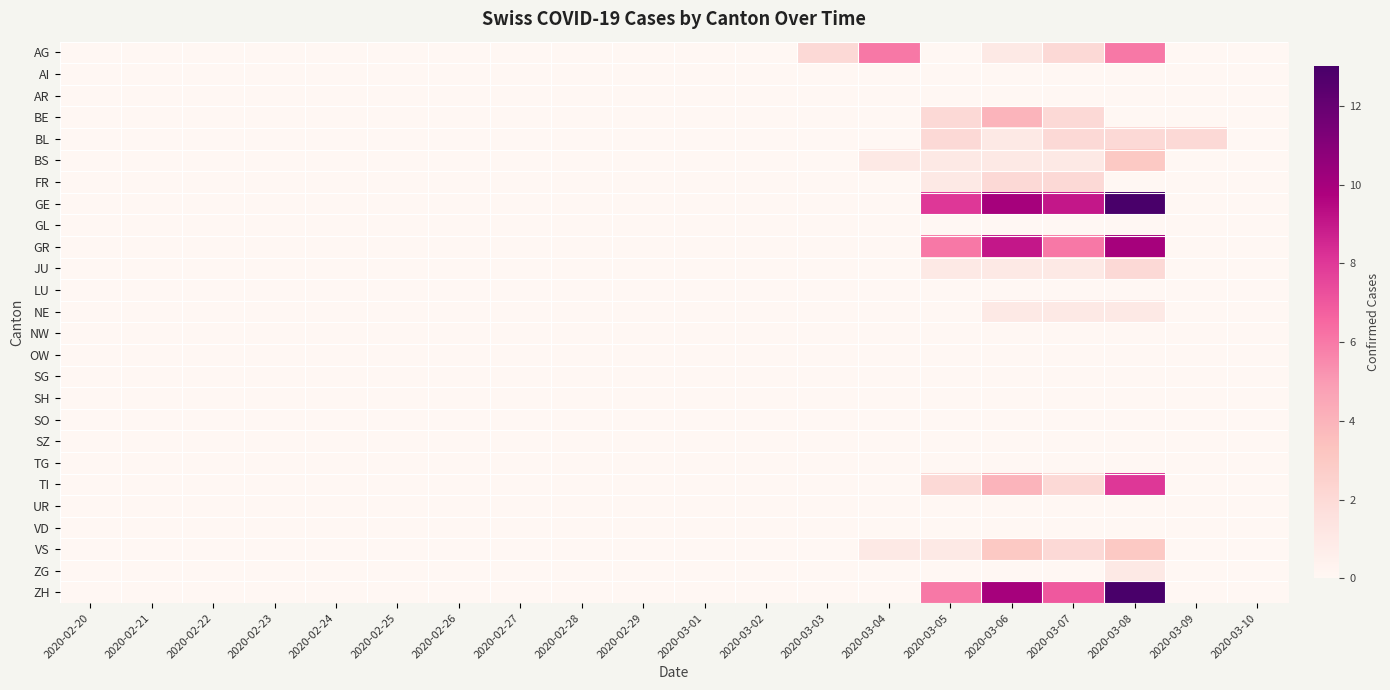

Reading right to left, extract all data points from this chart.

AG: 2020-03-10=0	2020-03-09=0	2020-03-08=6	2020-03-07=2	2020-03-06=1	2020-03-05=0	2020-03-04=6	2020-03-03=2	2020-03-02=0	2020-03-01=0	2020-02-29=0	2020-02-28=0	2020-02-27=0	2020-02-26=0	2020-02-25=0	2020-02-24=0	2020-02-23=0	2020-02-22=0	2020-02-21=0	2020-02-20=0
AI: 2020-03-10=0	2020-03-09=0	2020-03-08=0	2020-03-07=0	2020-03-06=0	2020-03-05=0	2020-03-04=0	2020-03-03=0	2020-03-02=0	2020-03-01=0	2020-02-29=0	2020-02-28=0	2020-02-27=0	2020-02-26=0	2020-02-25=0	2020-02-24=0	2020-02-23=0	2020-02-22=0	2020-02-21=0	2020-02-20=0
AR: 2020-03-10=0	2020-03-09=0	2020-03-08=0	2020-03-07=0	2020-03-06=0	2020-03-05=0	2020-03-04=0	2020-03-03=0	2020-03-02=0	2020-03-01=0	2020-02-29=0	2020-02-28=0	2020-02-27=0	2020-02-26=0	2020-02-25=0	2020-02-24=0	2020-02-23=0	2020-02-22=0	2020-02-21=0	2020-02-20=0
BE: 2020-03-10=0	2020-03-09=0	2020-03-08=0	2020-03-07=2	2020-03-06=4	2020-03-05=2	2020-03-04=0	2020-03-03=0	2020-03-02=0	2020-03-01=0	2020-02-29=0	2020-02-28=0	2020-02-27=0	2020-02-26=0	2020-02-25=0	2020-02-24=0	2020-02-23=0	2020-02-22=0	2020-02-21=0	2020-02-20=0
BL: 2020-03-10=0	2020-03-09=2	2020-03-08=2	2020-03-07=2	2020-03-06=1	2020-03-05=2	2020-03-04=0	2020-03-03=0	2020-03-02=0	2020-03-01=0	2020-02-29=0	2020-02-28=0	2020-02-27=0	2020-02-26=0	2020-02-25=0	2020-02-24=0	2020-02-23=0	2020-02-22=0	2020-02-21=0	2020-02-20=0
BS: 2020-03-10=0	2020-03-09=0	2020-03-08=3	2020-03-07=1	2020-03-06=1	2020-03-05=1	2020-03-04=1	2020-03-03=0	2020-03-02=0	2020-03-01=0	2020-02-29=0	2020-02-28=0	2020-02-27=0	2020-02-26=0	2020-02-25=0	2020-02-24=0	2020-02-23=0	2020-02-22=0	2020-02-21=0	2020-02-20=0
FR: 2020-03-10=0	2020-03-09=0	2020-03-08=0	2020-03-07=2	2020-03-06=2	2020-03-05=1	2020-03-04=0	2020-03-03=0	2020-03-02=0	2020-03-01=0	2020-02-29=0	2020-02-28=0	2020-02-27=0	2020-02-26=0	2020-02-25=0	2020-02-24=0	2020-02-23=0	2020-02-22=0	2020-02-21=0	2020-02-20=0
GE: 2020-03-10=0	2020-03-09=0	2020-03-08=13	2020-03-07=9	2020-03-06=10	2020-03-05=8	2020-03-04=0	2020-03-03=0	2020-03-02=0	2020-03-01=0	2020-02-29=0	2020-02-28=0	2020-02-27=0	2020-02-26=0	2020-02-25=0	2020-02-24=0	2020-02-23=0	2020-02-22=0	2020-02-21=0	2020-02-20=0
GL: 2020-03-10=0	2020-03-09=0	2020-03-08=0	2020-03-07=0	2020-03-06=0	2020-03-05=0	2020-03-04=0	2020-03-03=0	2020-03-02=0	2020-03-01=0	2020-02-29=0	2020-02-28=0	2020-02-27=0	2020-02-26=0	2020-02-25=0	2020-02-24=0	2020-02-23=0	2020-02-22=0	2020-02-21=0	2020-02-20=0
GR: 2020-03-10=0	2020-03-09=0	2020-03-08=10	2020-03-07=6	2020-03-06=9	2020-03-05=6	2020-03-04=0	2020-03-03=0	2020-03-02=0	2020-03-01=0	2020-02-29=0	2020-02-28=0	2020-02-27=0	2020-02-26=0	2020-02-25=0	2020-02-24=0	2020-02-23=0	2020-02-22=0	2020-02-21=0	2020-02-20=0
JU: 2020-03-10=0	2020-03-09=0	2020-03-08=2	2020-03-07=1	2020-03-06=1	2020-03-05=1	2020-03-04=0	2020-03-03=0	2020-03-02=0	2020-03-01=0	2020-02-29=0	2020-02-28=0	2020-02-27=0	2020-02-26=0	2020-02-25=0	2020-02-24=0	2020-02-23=0	2020-02-22=0	2020-02-21=0	2020-02-20=0
LU: 2020-03-10=0	2020-03-09=0	2020-03-08=0	2020-03-07=0	2020-03-06=0	2020-03-05=0	2020-03-04=0	2020-03-03=0	2020-03-02=0	2020-03-01=0	2020-02-29=0	2020-02-28=0	2020-02-27=0	2020-02-26=0	2020-02-25=0	2020-02-24=0	2020-02-23=0	2020-02-22=0	2020-02-21=0	2020-02-20=0
NE: 2020-03-10=0	2020-03-09=0	2020-03-08=1	2020-03-07=1	2020-03-06=1	2020-03-05=0	2020-03-04=0	2020-03-03=0	2020-03-02=0	2020-03-01=0	2020-02-29=0	2020-02-28=0	2020-02-27=0	2020-02-26=0	2020-02-25=0	2020-02-24=0	2020-02-23=0	2020-02-22=0	2020-02-21=0	2020-02-20=0
NW: 2020-03-10=0	2020-03-09=0	2020-03-08=0	2020-03-07=0	2020-03-06=0	2020-03-05=0	2020-03-04=0	2020-03-03=0	2020-03-02=0	2020-03-01=0	2020-02-29=0	2020-02-28=0	2020-02-27=0	2020-02-26=0	2020-02-25=0	2020-02-24=0	2020-02-23=0	2020-02-22=0	2020-02-21=0	2020-02-20=0
OW: 2020-03-10=0	2020-03-09=0	2020-03-08=0	2020-03-07=0	2020-03-06=0	2020-03-05=0	2020-03-04=0	2020-03-03=0	2020-03-02=0	2020-03-01=0	2020-02-29=0	2020-02-28=0	2020-02-27=0	2020-02-26=0	2020-02-25=0	2020-02-24=0	2020-02-23=0	2020-02-22=0	2020-02-21=0	2020-02-20=0
SG: 2020-03-10=0	2020-03-09=0	2020-03-08=0	2020-03-07=0	2020-03-06=0	2020-03-05=0	2020-03-04=0	2020-03-03=0	2020-03-02=0	2020-03-01=0	2020-02-29=0	2020-02-28=0	2020-02-27=0	2020-02-26=0	2020-02-25=0	2020-02-24=0	2020-02-23=0	2020-02-22=0	2020-02-21=0	2020-02-20=0
SH: 2020-03-10=0	2020-03-09=0	2020-03-08=0	2020-03-07=0	2020-03-06=0	2020-03-05=0	2020-03-04=0	2020-03-03=0	2020-03-02=0	2020-03-01=0	2020-02-29=0	2020-02-28=0	2020-02-27=0	2020-02-26=0	2020-02-25=0	2020-02-24=0	2020-02-23=0	2020-02-22=0	2020-02-21=0	2020-02-20=0
SO: 2020-03-10=0	2020-03-09=0	2020-03-08=0	2020-03-07=0	2020-03-06=0	2020-03-05=0	2020-03-04=0	2020-03-03=0	2020-03-02=0	2020-03-01=0	2020-02-29=0	2020-02-28=0	2020-02-27=0	2020-02-26=0	2020-02-25=0	2020-02-24=0	2020-02-23=0	2020-02-22=0	2020-02-21=0	2020-02-20=0
SZ: 2020-03-10=0	2020-03-09=0	2020-03-08=0	2020-03-07=0	2020-03-06=0	2020-03-05=0	2020-03-04=0	2020-03-03=0	2020-03-02=0	2020-03-01=0	2020-02-29=0	2020-02-28=0	2020-02-27=0	2020-02-26=0	2020-02-25=0	2020-02-24=0	2020-02-23=0	2020-02-22=0	2020-02-21=0	2020-02-20=0
TG: 2020-03-10=0	2020-03-09=0	2020-03-08=0	2020-03-07=0	2020-03-06=0	2020-03-05=0	2020-03-04=0	2020-03-03=0	2020-03-02=0	2020-03-01=0	2020-02-29=0	2020-02-28=0	2020-02-27=0	2020-02-26=0	2020-02-25=0	2020-02-24=0	2020-02-23=0	2020-02-22=0	2020-02-21=0	2020-02-20=0
TI: 2020-03-10=0	2020-03-09=0	2020-03-08=8	2020-03-07=2	2020-03-06=4	2020-03-05=2	2020-03-04=0	2020-03-03=0	2020-03-02=0	2020-03-01=0	2020-02-29=0	2020-02-28=0	2020-02-27=0	2020-02-26=0	2020-02-25=0	2020-02-24=0	2020-02-23=0	2020-02-22=0	2020-02-21=0	2020-02-20=0
UR: 2020-03-10=0	2020-03-09=0	2020-03-08=0	2020-03-07=0	2020-03-06=0	2020-03-05=0	2020-03-04=0	2020-03-03=0	2020-03-02=0	2020-03-01=0	2020-02-29=0	2020-02-28=0	2020-02-27=0	2020-02-26=0	2020-02-25=0	2020-02-24=0	2020-02-23=0	2020-02-22=0	2020-02-21=0	2020-02-20=0
VD: 2020-03-10=0	2020-03-09=0	2020-03-08=0	2020-03-07=0	2020-03-06=0	2020-03-05=0	2020-03-04=0	2020-03-03=0	2020-03-02=0	2020-03-01=0	2020-02-29=0	2020-02-28=0	2020-02-27=0	2020-02-26=0	2020-02-25=0	2020-02-24=0	2020-02-23=0	2020-02-22=0	2020-02-21=0	2020-02-20=0
VS: 2020-03-10=0	2020-03-09=0	2020-03-08=3	2020-03-07=2	2020-03-06=3	2020-03-05=1	2020-03-04=1	2020-03-03=0	2020-03-02=0	2020-03-01=0	2020-02-29=0	2020-02-28=0	2020-02-27=0	2020-02-26=0	2020-02-25=0	2020-02-24=0	2020-02-23=0	2020-02-22=0	2020-02-21=0	2020-02-20=0
ZG: 2020-03-10=0	2020-03-09=0	2020-03-08=1	2020-03-07=0	2020-03-06=0	2020-03-05=0	2020-03-04=0	2020-03-03=0	2020-03-02=0	2020-03-01=0	2020-02-29=0	2020-02-28=0	2020-02-27=0	2020-02-26=0	2020-02-25=0	2020-02-24=0	2020-02-23=0	2020-02-22=0	2020-02-21=0	2020-02-20=0
ZH: 2020-03-10=0	2020-03-09=0	2020-03-08=13	2020-03-07=7	2020-03-06=10	2020-03-05=6	2020-03-04=0	2020-03-03=0	2020-03-02=0	2020-03-01=0	2020-02-29=0	2020-02-28=0	2020-02-27=0	2020-02-26=0	2020-02-25=0	2020-02-24=0	2020-02-23=0	2020-02-22=0	2020-02-21=0	2020-02-20=0